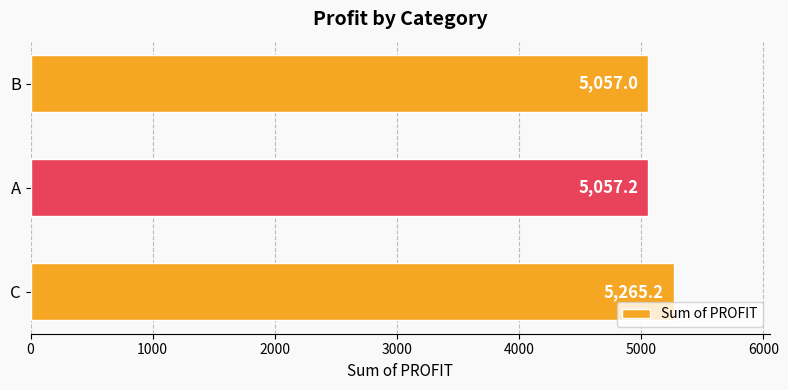

Reading top to bottom, list all the values displayed in this chart.

B=5057.0	A=5057.2	C=5265.2